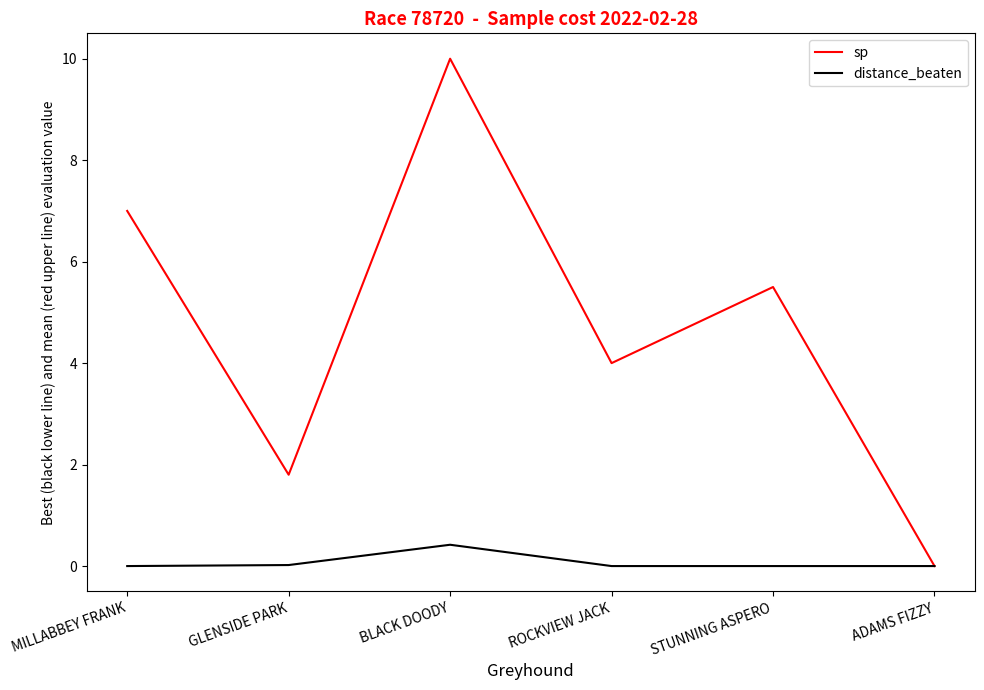

Which series has the largest total across all categories?

sp